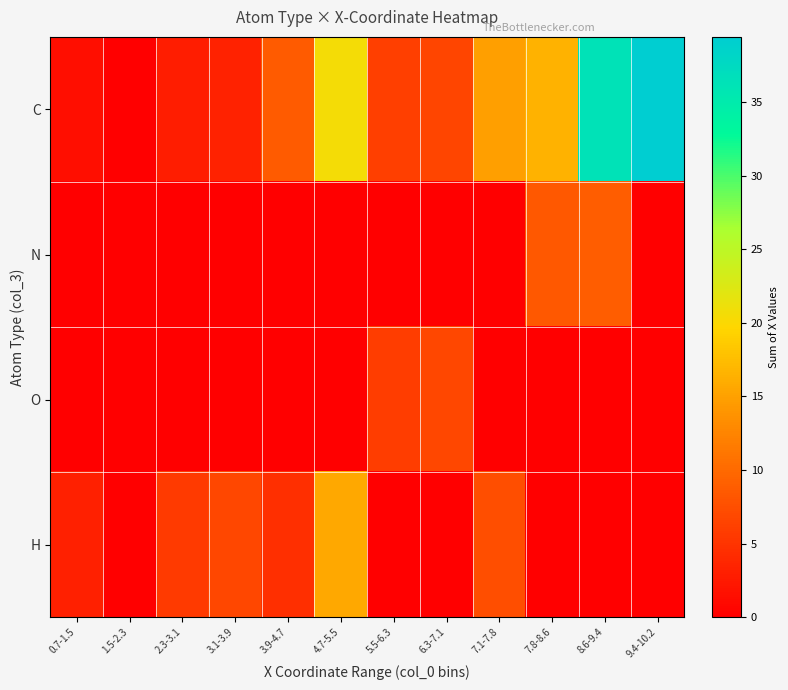

What is the total value across all series at 9.4-10.2?

39.4